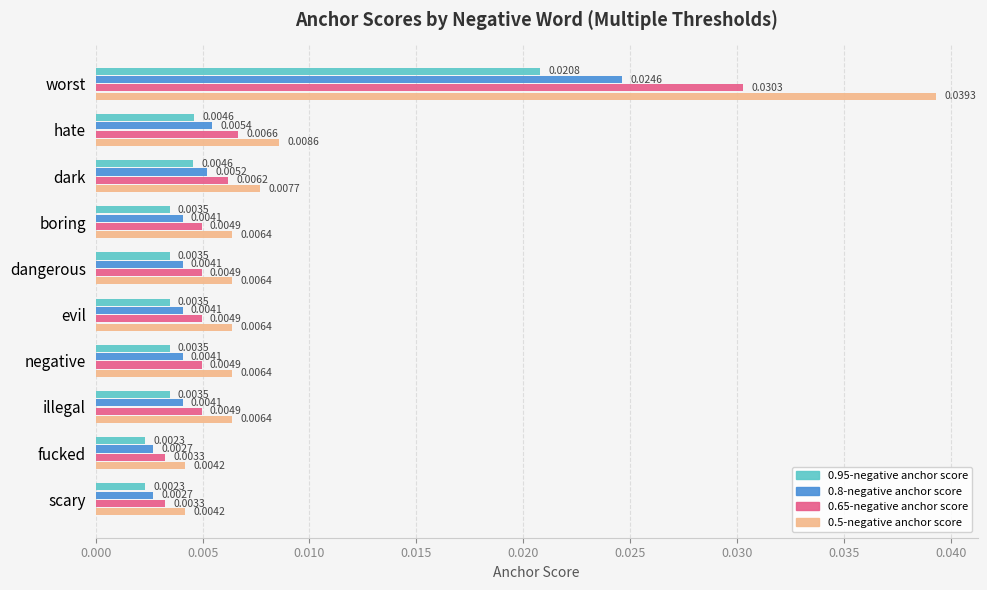

Rank the series at boring from lowest to highest value.

0.95-negative anchor score, 0.8-negative anchor score, 0.65-negative anchor score, 0.5-negative anchor score